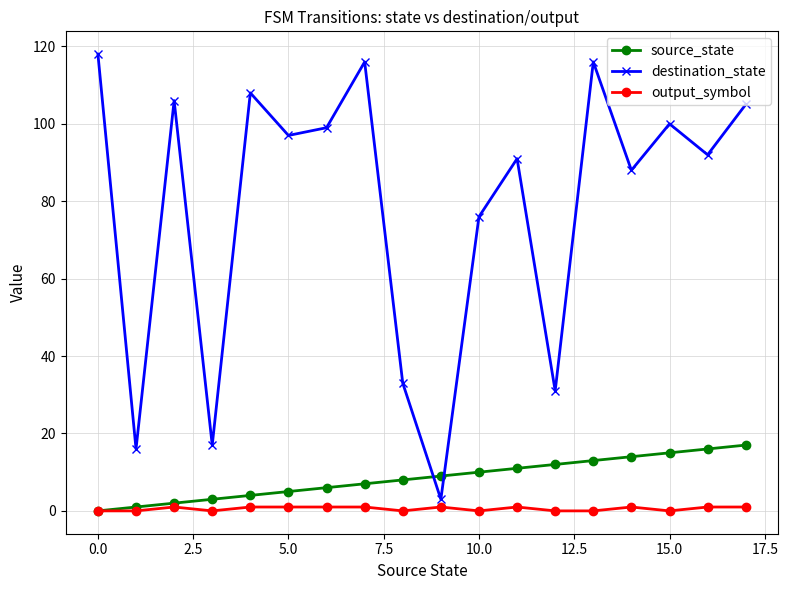

Which series has the widest spread of values?

destination_state